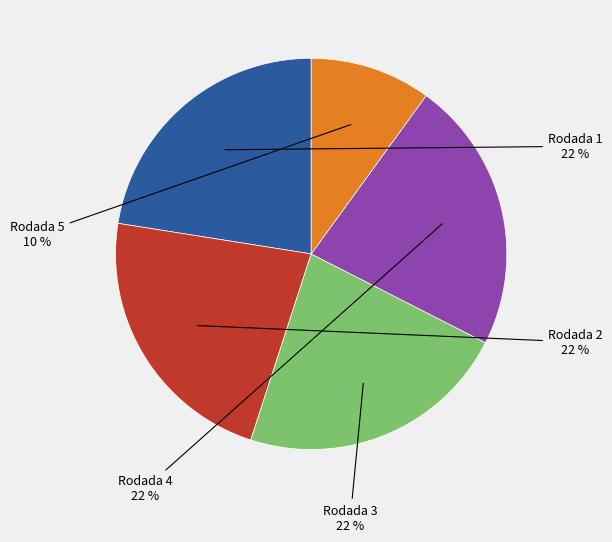

To the nearest percent, what is the combined percentage of Rodada 1 and Rodada 3?

45%